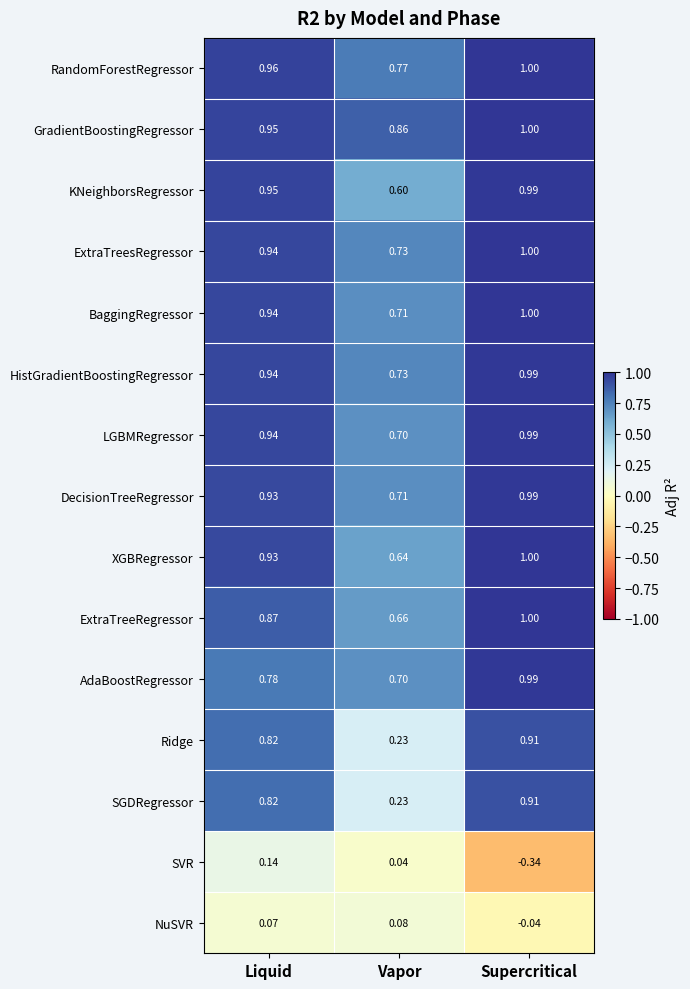

At which label is AdaBoostRegressor closest to 0?

Vapor